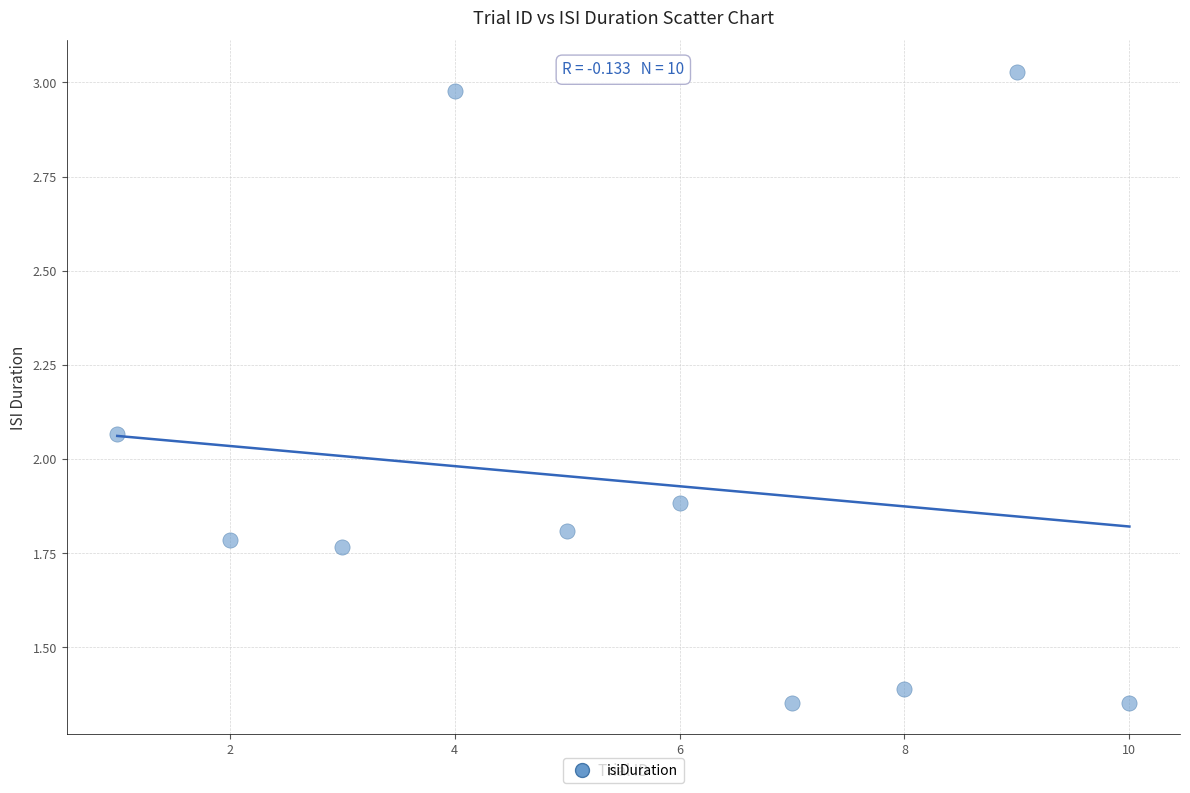

What is the range of Y values (max minus min)?

1.7